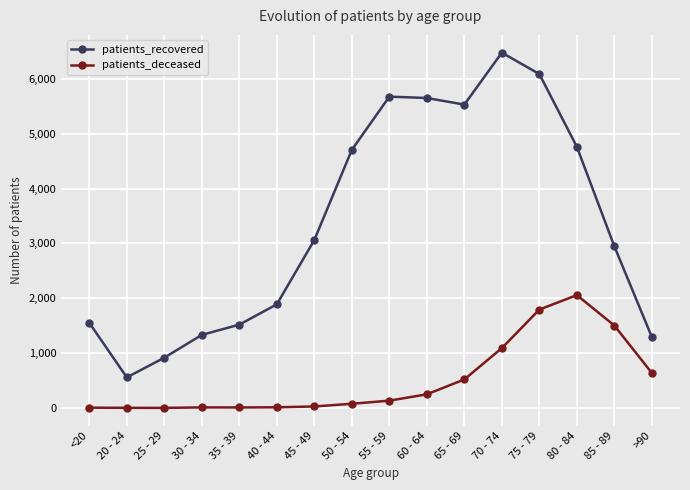

What is the average value of the patients_recovered series?

3373